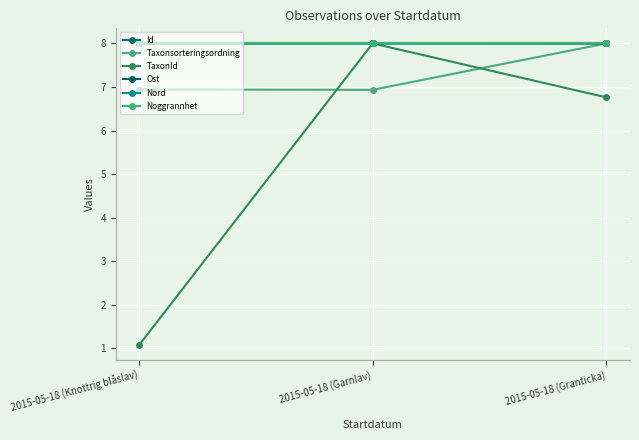

Where is TaxonId nearest to the value 4?

2015-05-18 (Granticka)